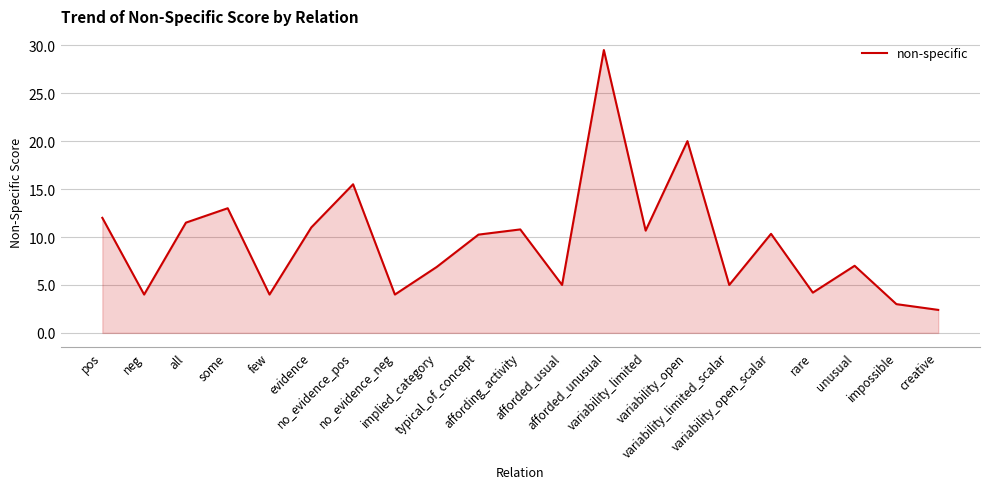

Does the chart display data point markers on the line(s)?

No